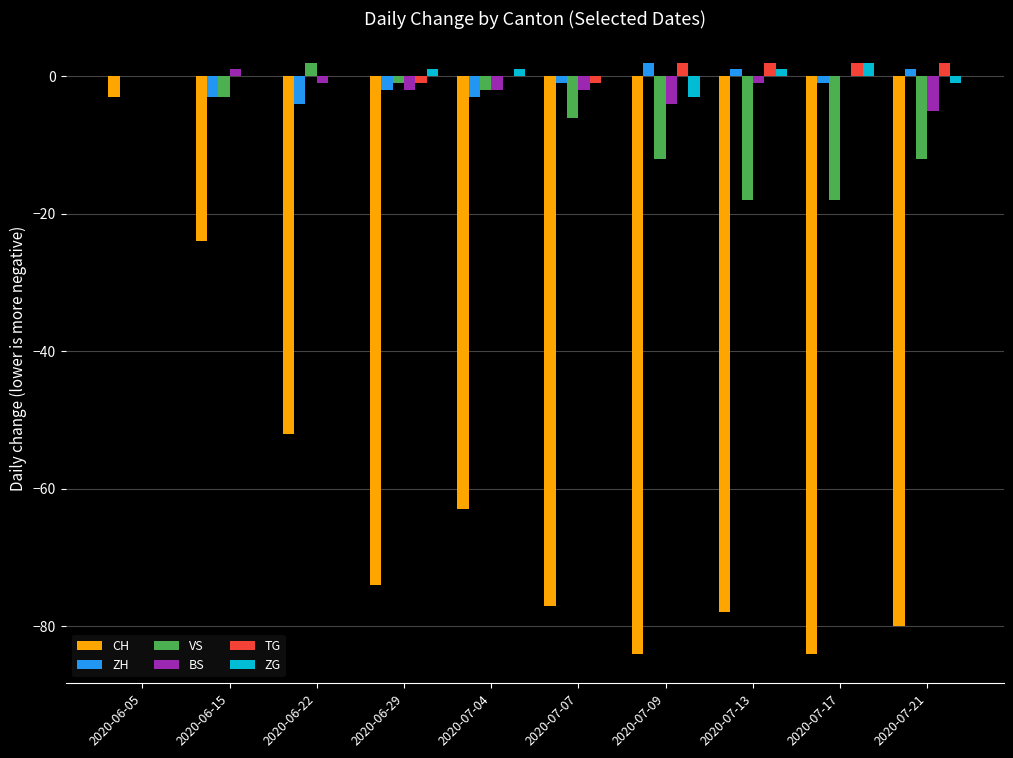

How many categories are shown in the chart?

10